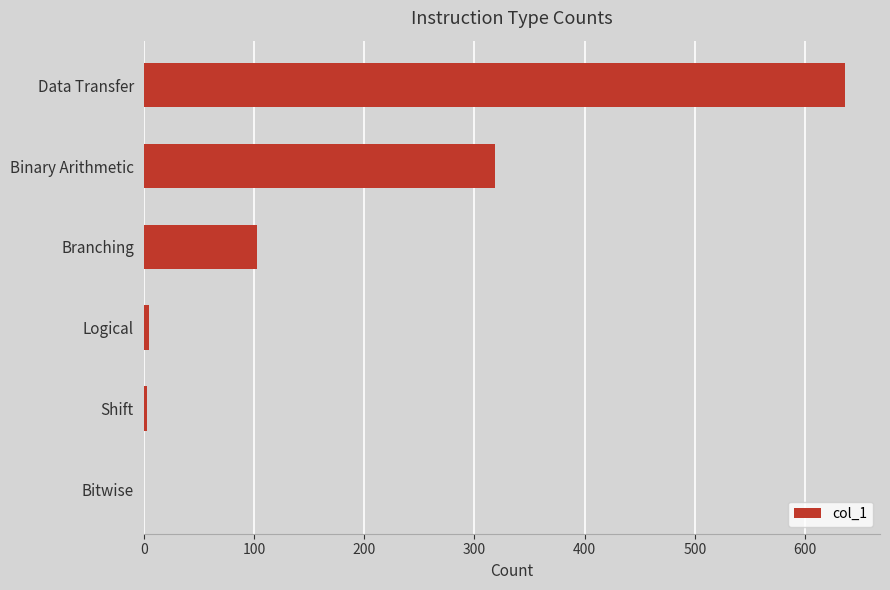

Approximately how many times larger is the value at Binary Arithmetic compared to Branching?

3.1